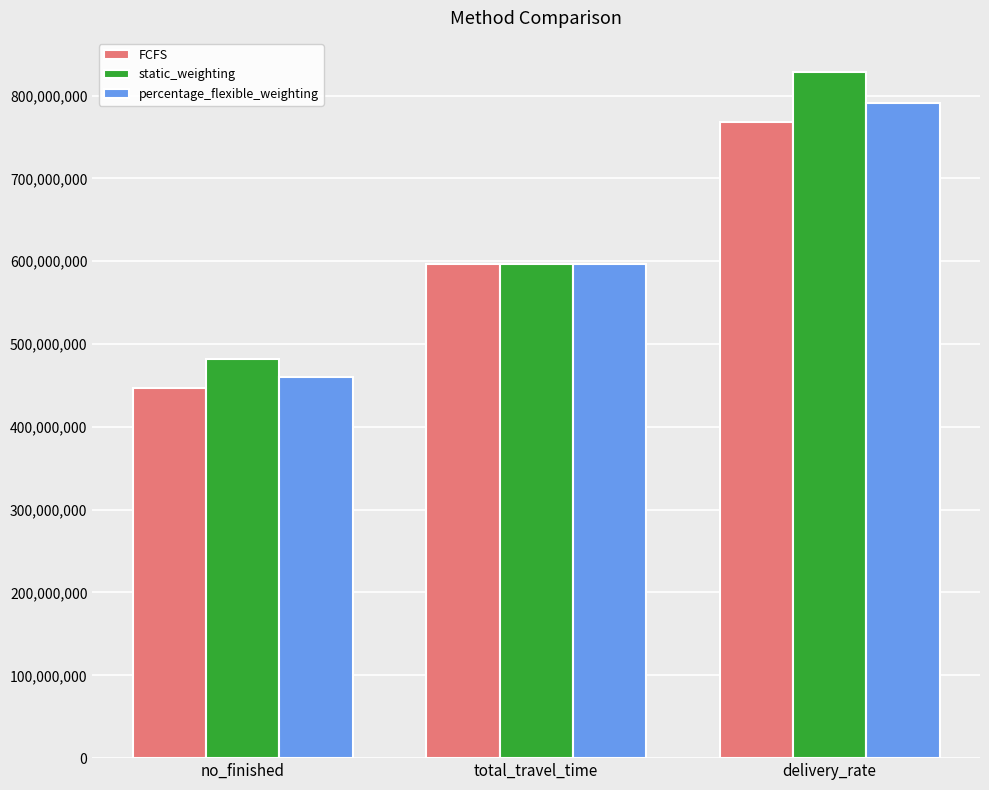

At how many categories does at least one series exceed 462558401?

3